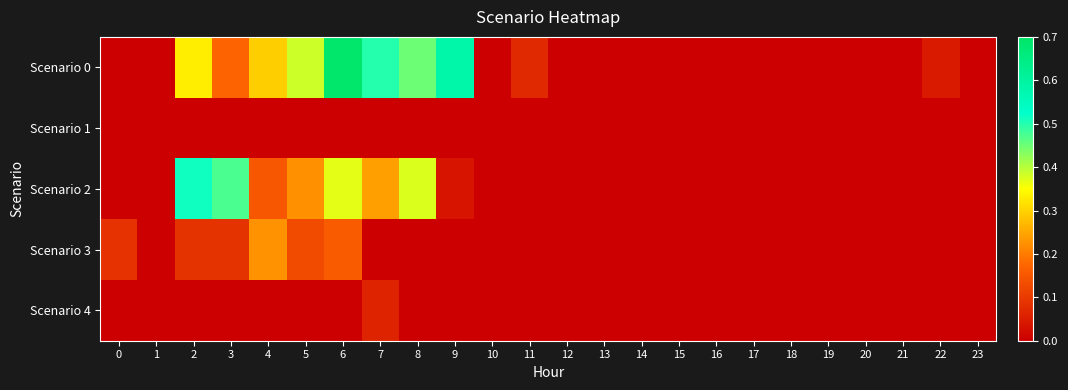

What is the maximum value shown in the chart?

0.7